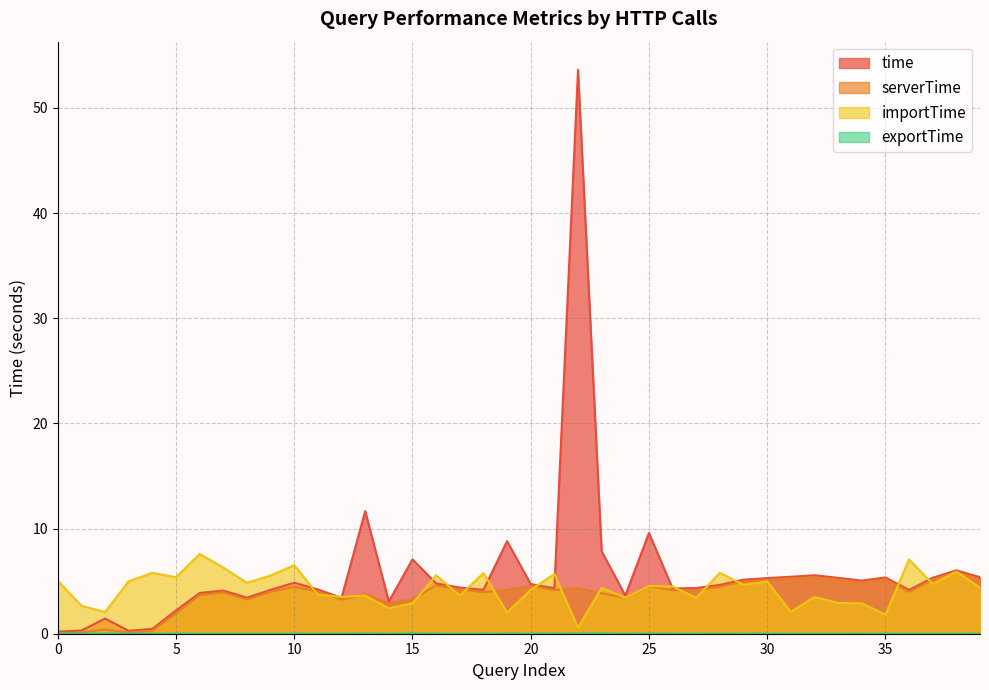

How many lines are shown in the chart?

4